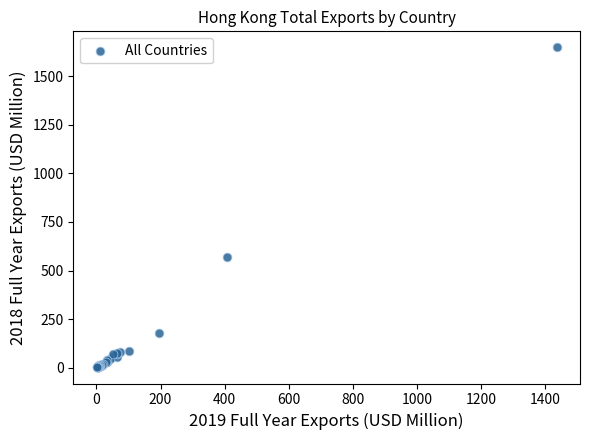

What Y value in the scatter plot is closest to 825?

569.8